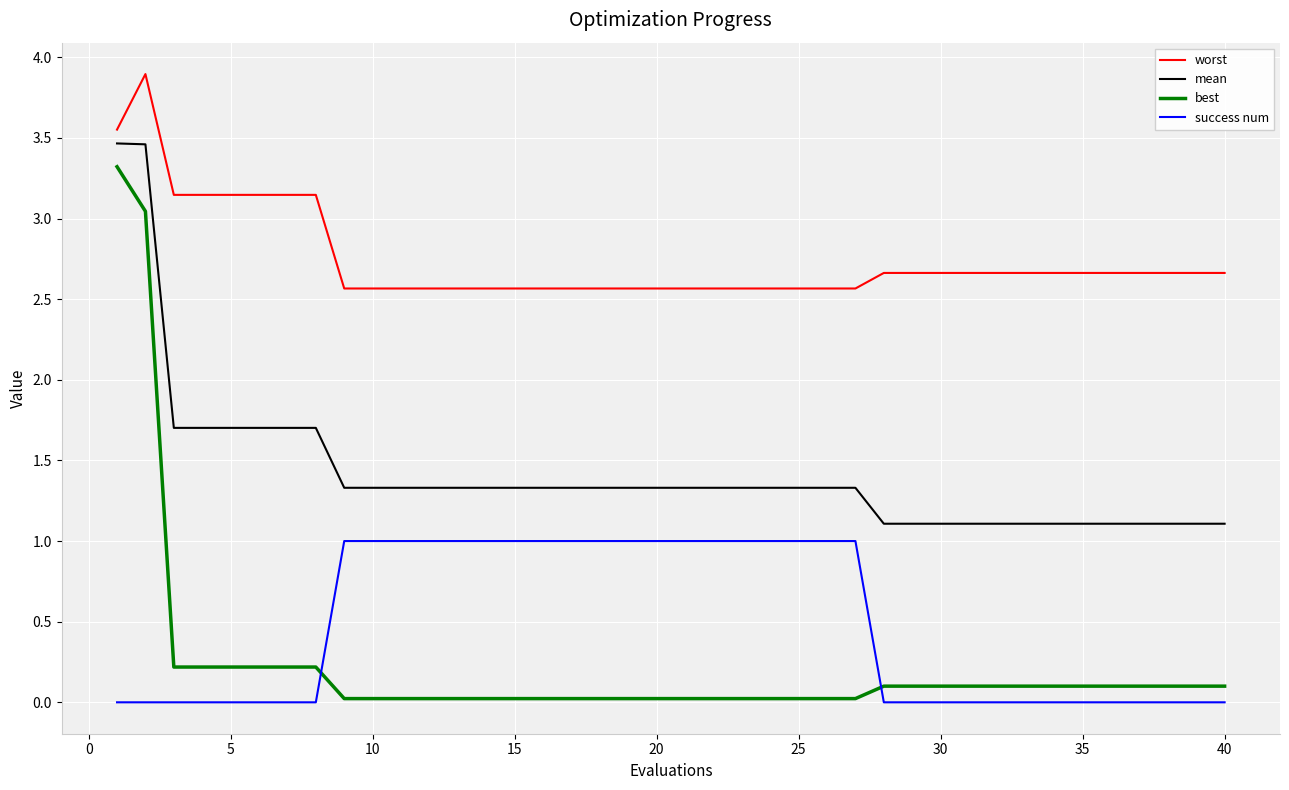

What is the minimum value for worst?

2.6